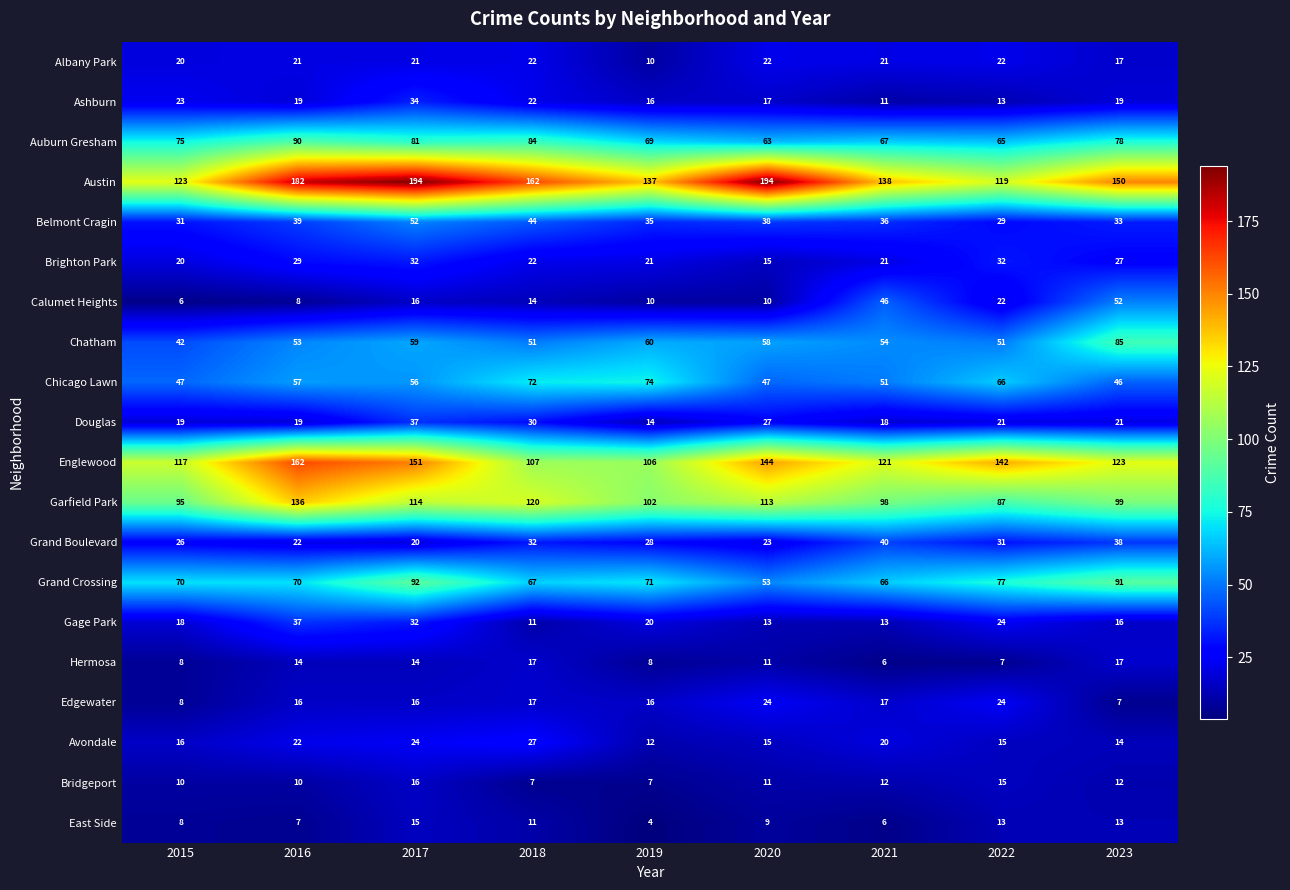

What is the maximum value for Grand Crossing?

92